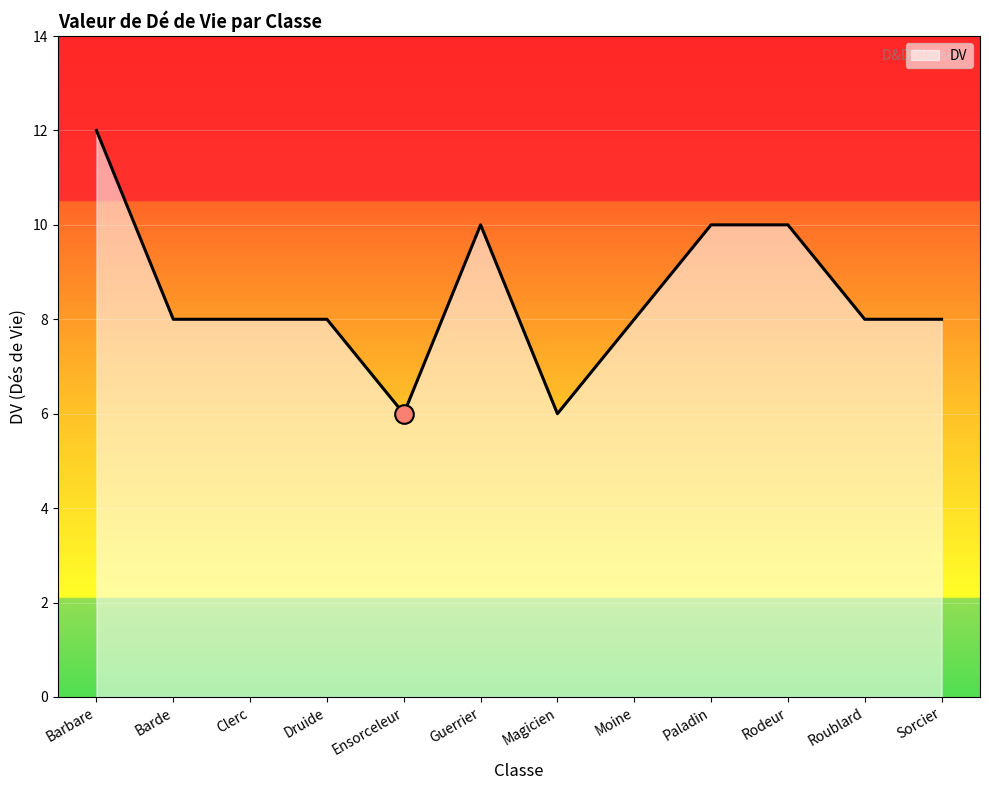

Is it true that the value at Paladin is 10?

True